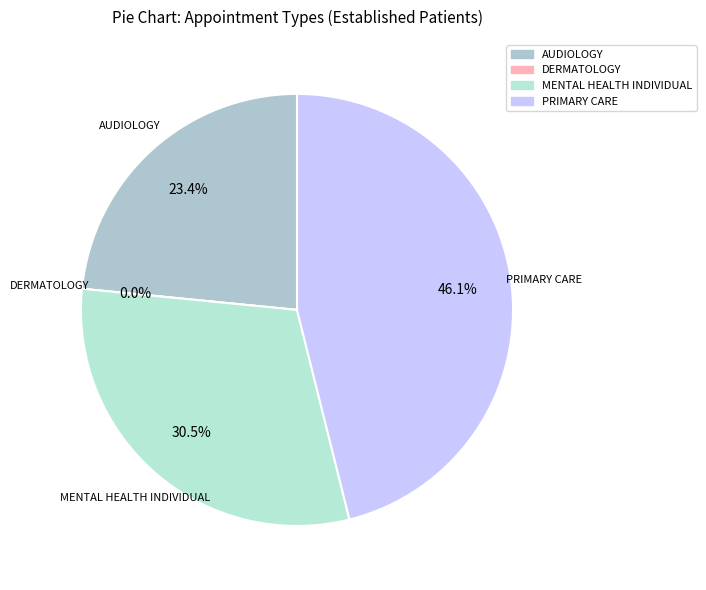

Is it true that DERMATOLOGY is 1% of the pie?

False